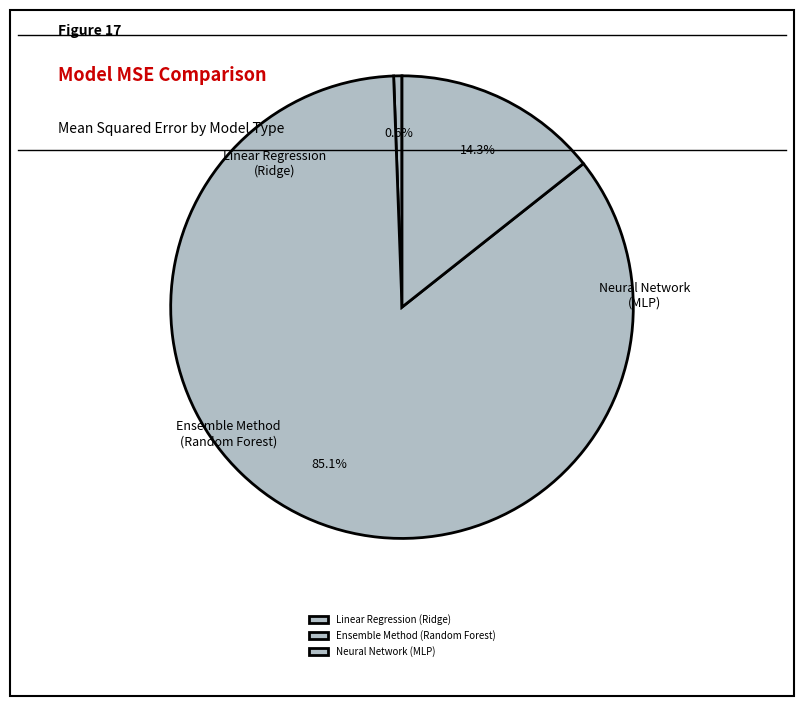

Which slice is the smallest?

Linear Regression (Ridge)